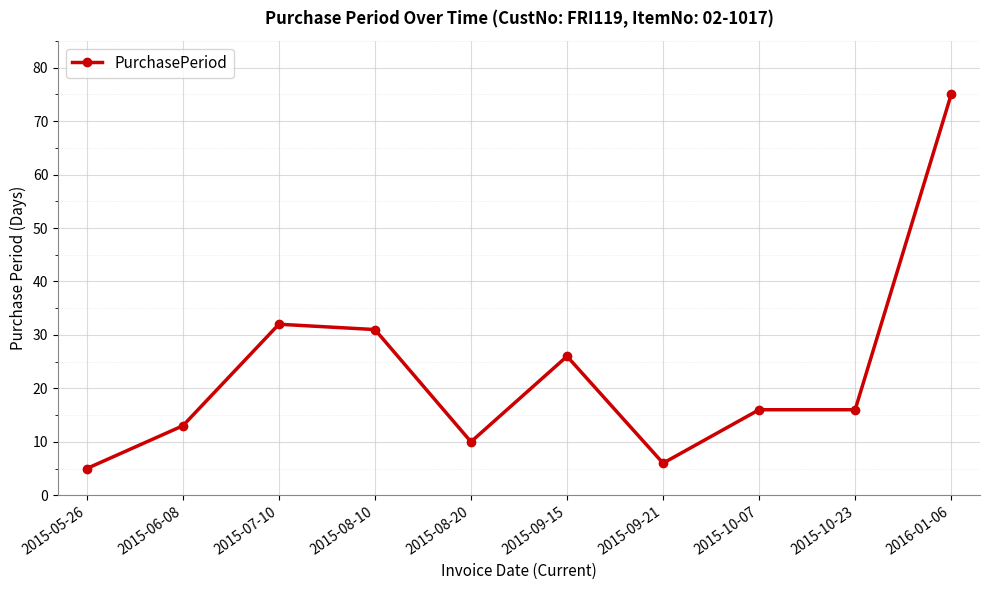

What is the maximum value shown in the chart?

75